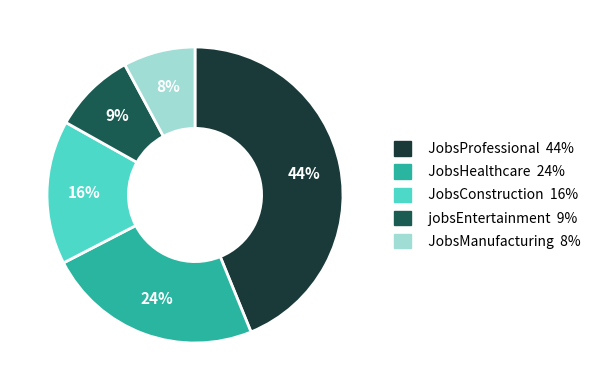

Between JobsConstruction 16% and JobsHealthcare 24%, which is larger?

JobsHealthcare 24%